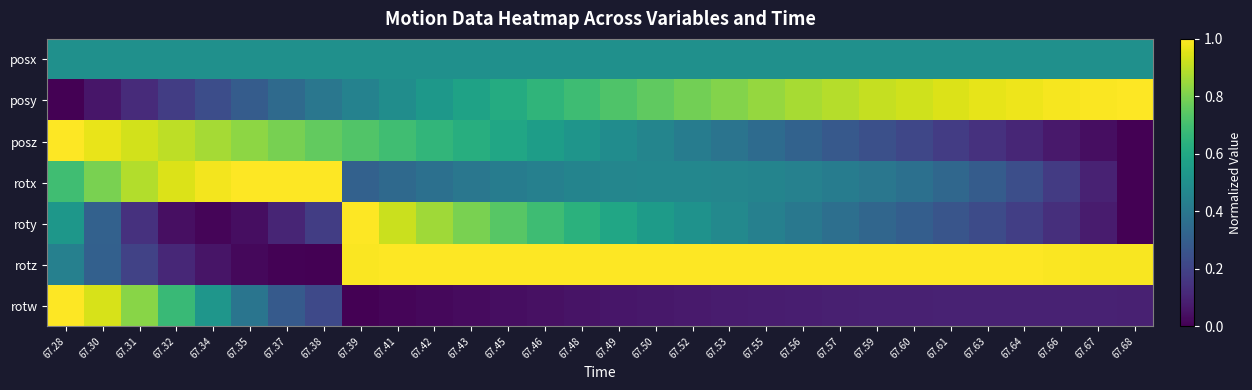

What is the spread (max minus min) of values at 67.31?

0.8